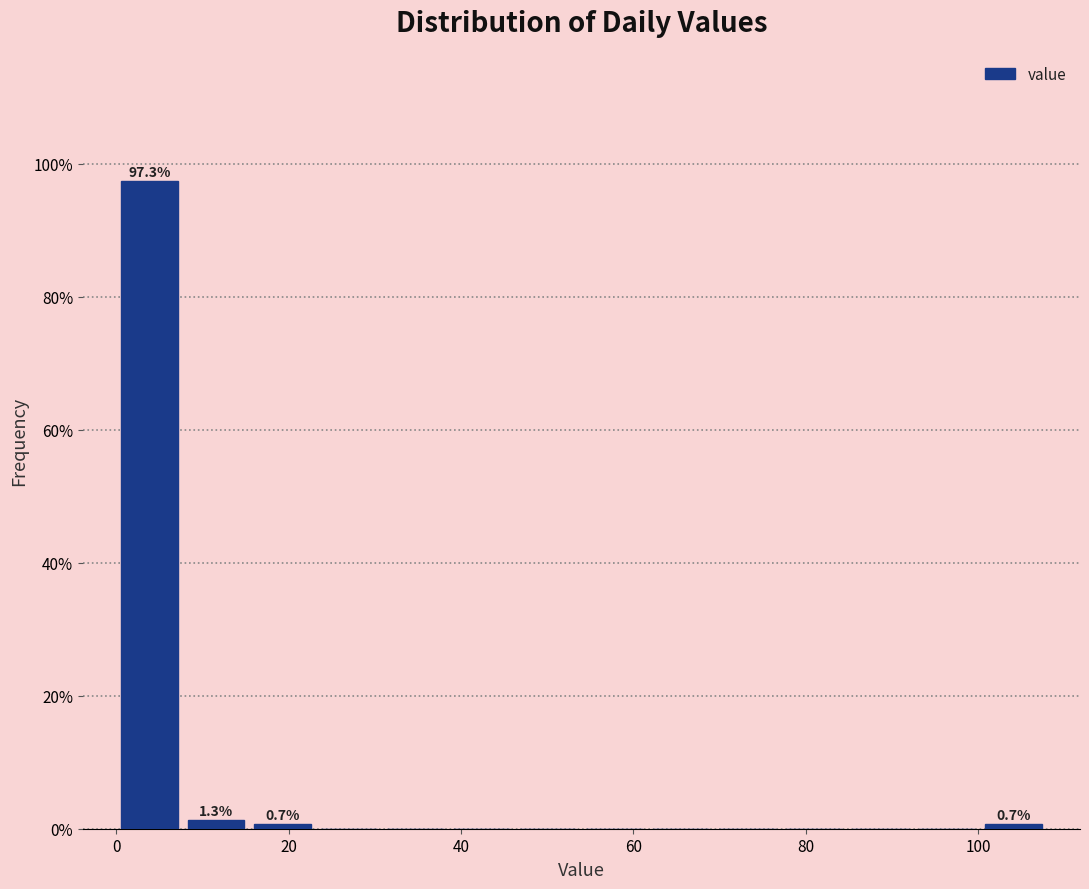

Read against the x-axis, roughly where is the centre of the tallest bar?

4